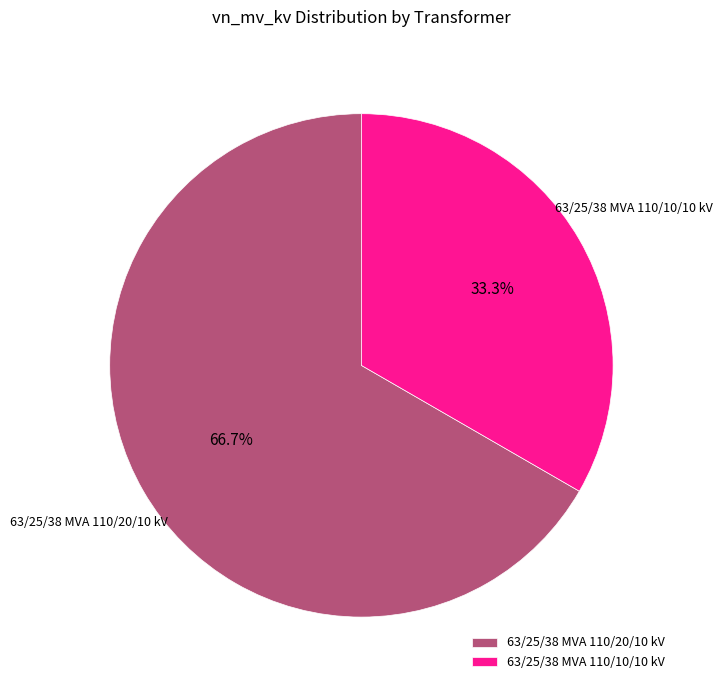

To the nearest percent, what is the difference between the largest and smallest slice percentages?

33%